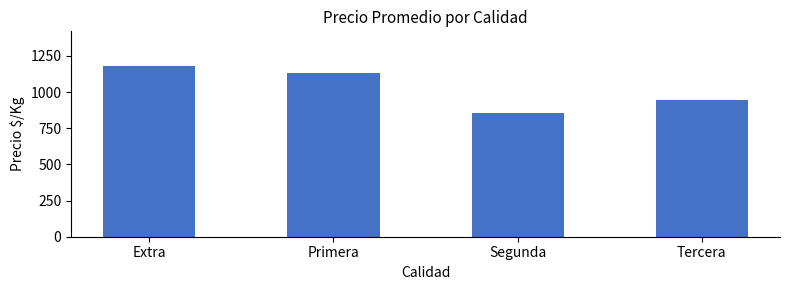

List the labels in order of value, smallest first.

Segunda, Tercera, Primera, Extra